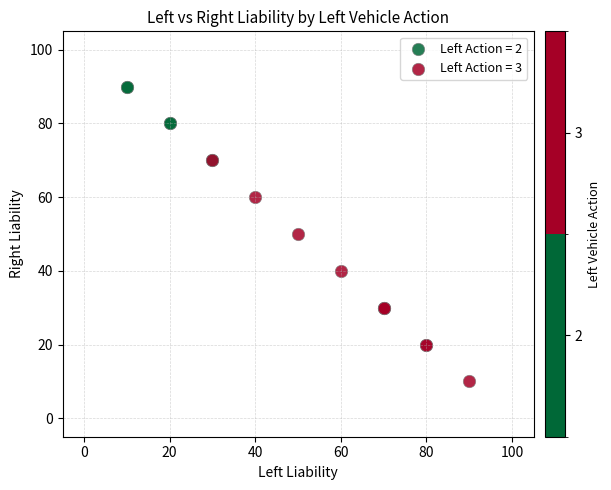

Which series reaches the minimum Y coordinate?

Left Action = 3